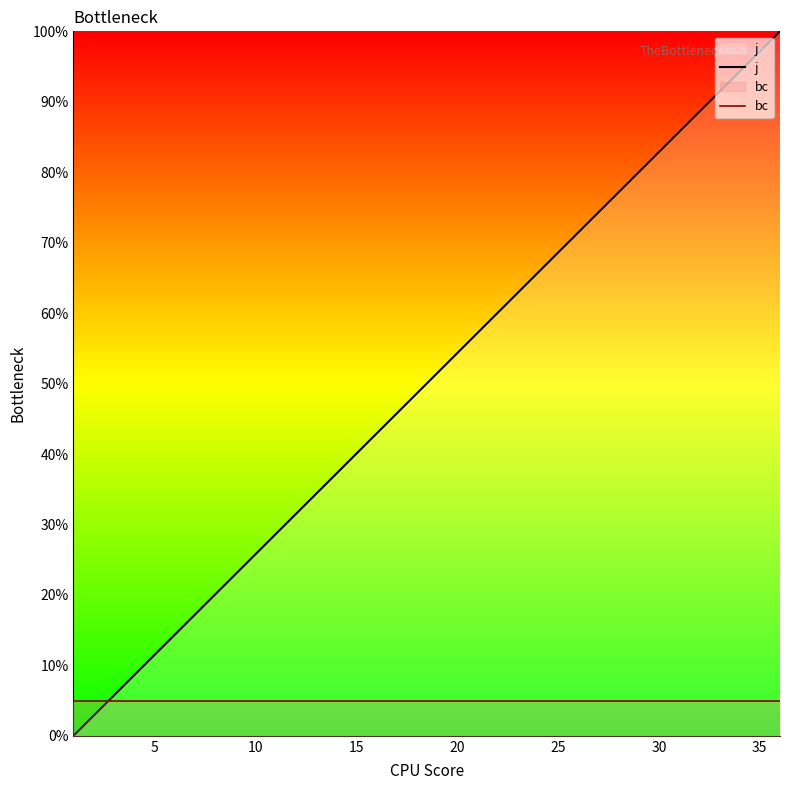

How many series are shown in this chart?

2